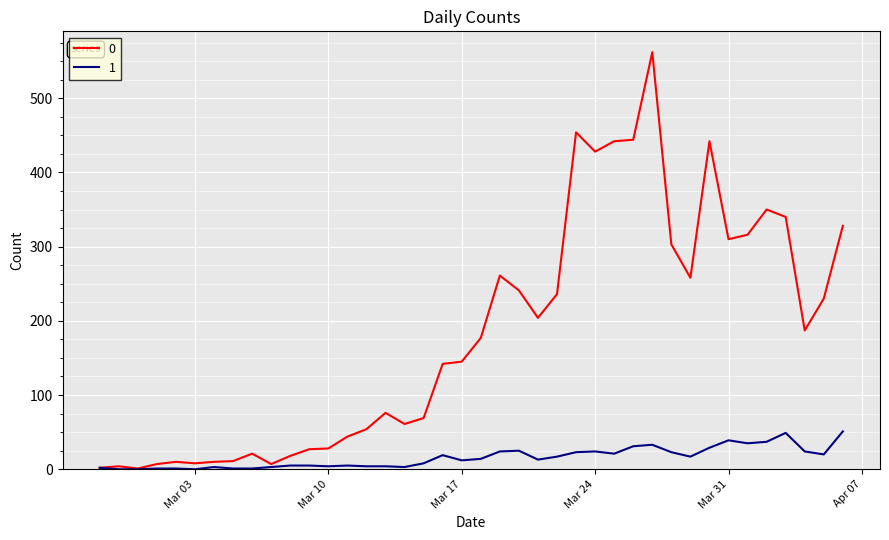

Rank the series by their maximum value, from lowest to highest.

1, 0